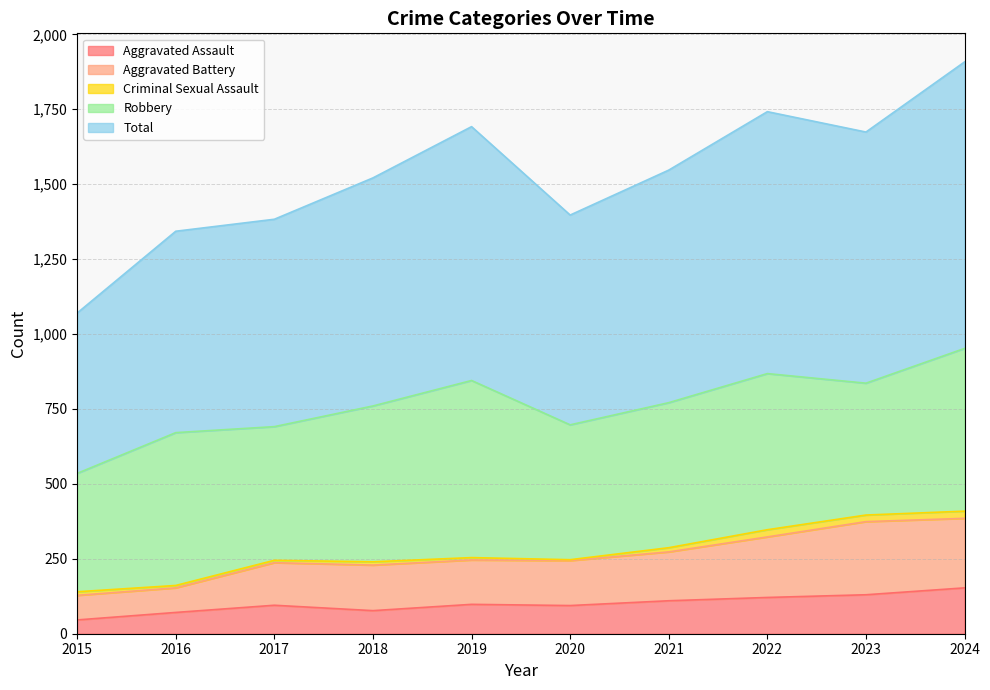

What is the value of the Aggravated Battery point at the 8th from the left?

323